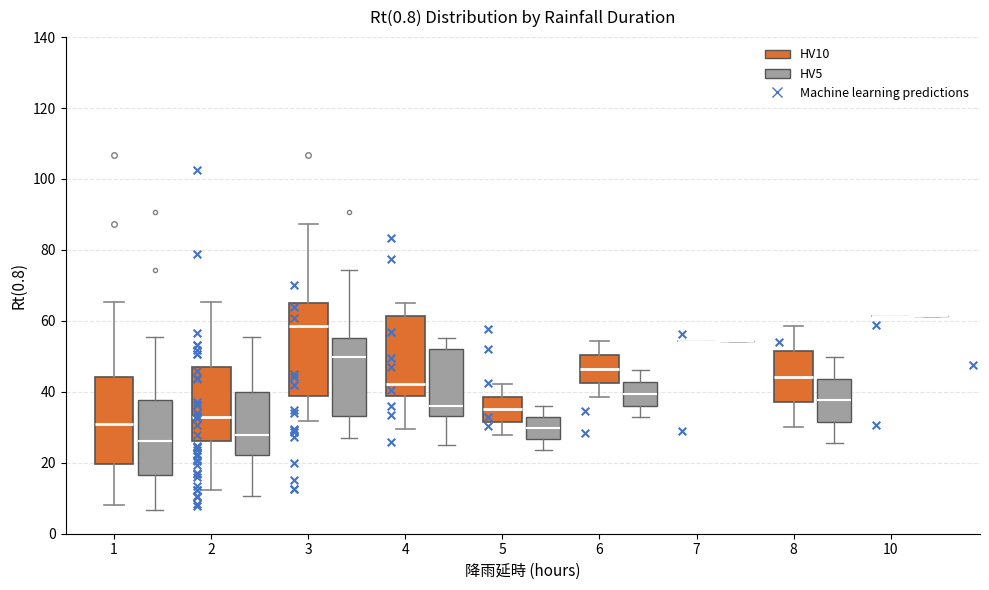

Reading left to right, read every box against the y-axis: the position of its median line, the range the box covers, and the ends of its whiskers. The values are not printed on the chart, so give them approximately, as read against the axis.

1 (HV10): median 30, box 20 to 44, whiskers 8 to 66
1 (HV5): median 26, box 16 to 38, whiskers 6 to 56
2 (HV10): median 32, box 26 to 48, whiskers 12 to 66
2 (HV5): median 28, box 22 to 40, whiskers 10 to 56
3 (HV10): median 58, box 38 to 66, whiskers 32 to 88
3 (HV5): median 50, box 34 to 56, whiskers 26 to 74
4 (HV10): median 42, box 38 to 62, whiskers 30 to 66
4 (HV5): median 36, box 34 to 52, whiskers 26 to 56
5 (HV10): median 36, box 32 to 38, whiskers 28 to 42
5 (HV5): median 30, box 26 to 32, whiskers 24 to 36
6 (HV10): median 46, box 42 to 50, whiskers 38 to 54
6 (HV5): median 40, box 36 to 42, whiskers 32 to 46
7 (HV10): box collapsed to a line at 54, whiskers 54 to 54
7 (HV5): box collapsed to a line at 54, whiskers 54 to 54
8 (HV10): median 44, box 38 to 52, whiskers 30 to 58
8 (HV5): median 38, box 32 to 44, whiskers 26 to 50
10 (HV10): box collapsed to a line at 62, whiskers 62 to 62
10 (HV5): box collapsed to a line at 62, whiskers 62 to 62